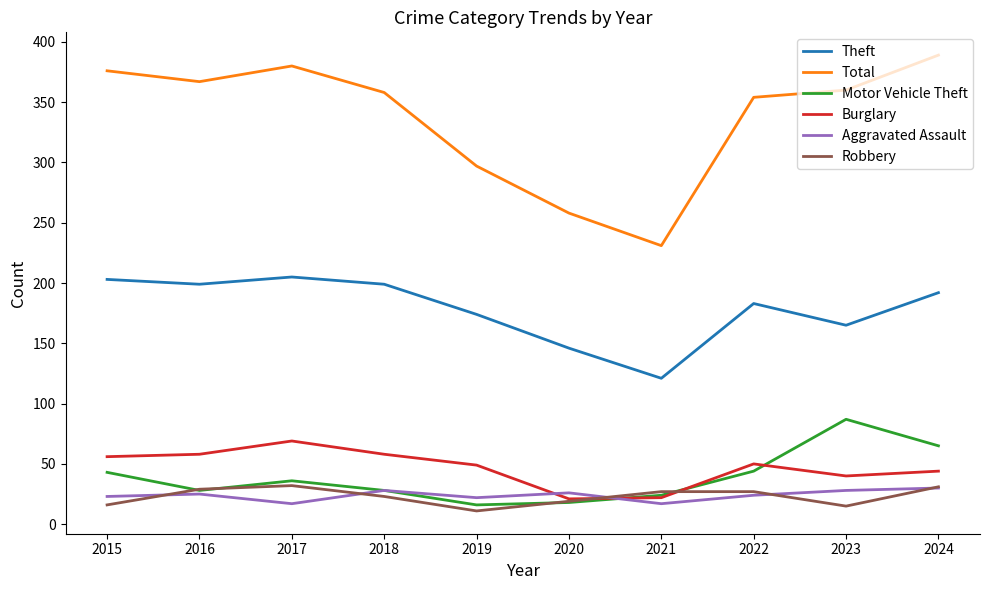

Where is Total nearest to the value 310?

2019